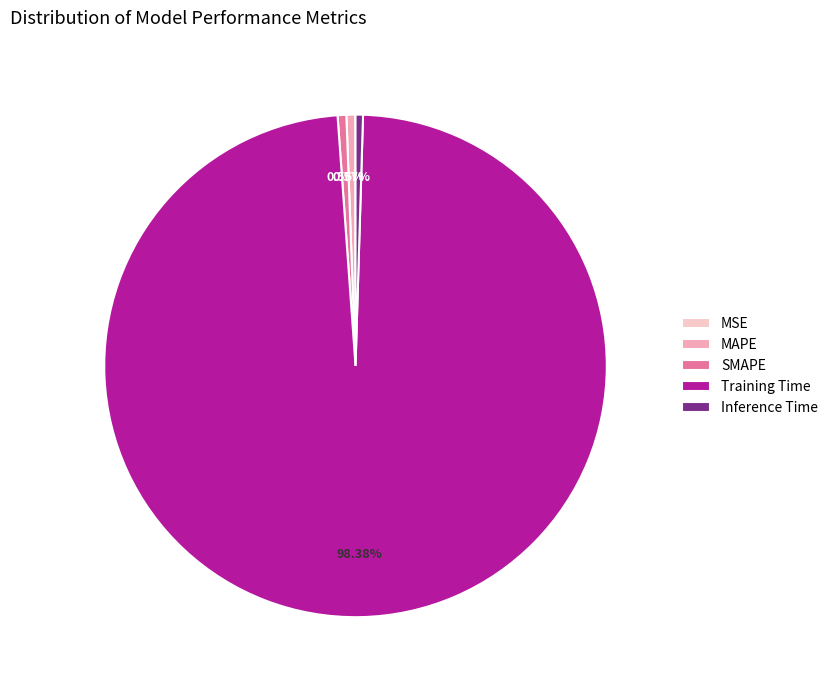

Between MAPE and MSE, which is larger?

MAPE